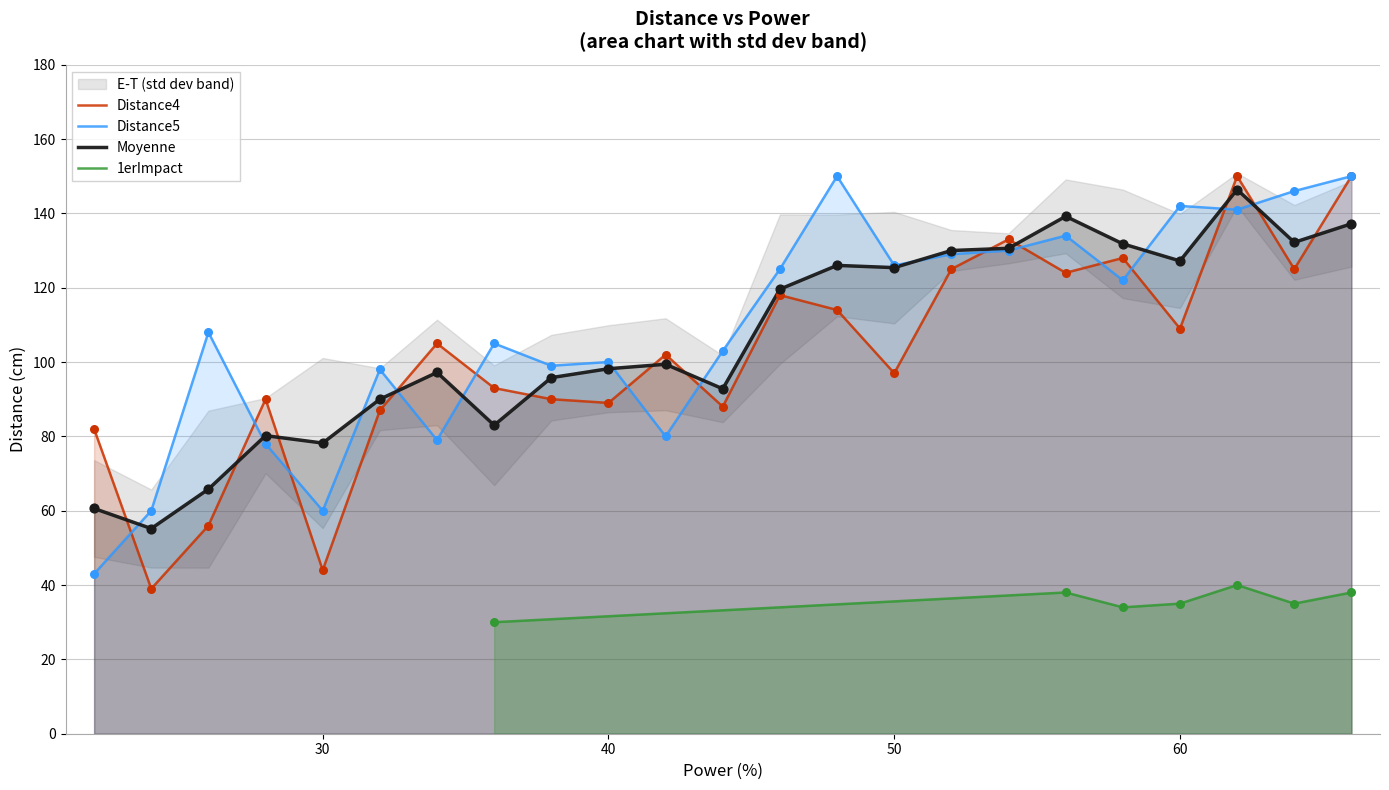

Which series has the largest Y range (max minus min)?

Distance4